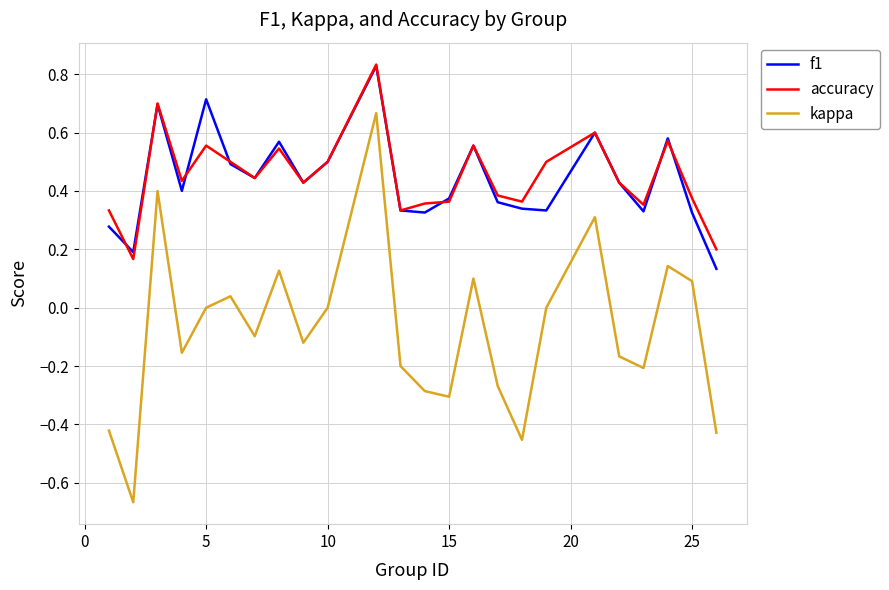

True or false: f1 and kappa cross at least once.

False